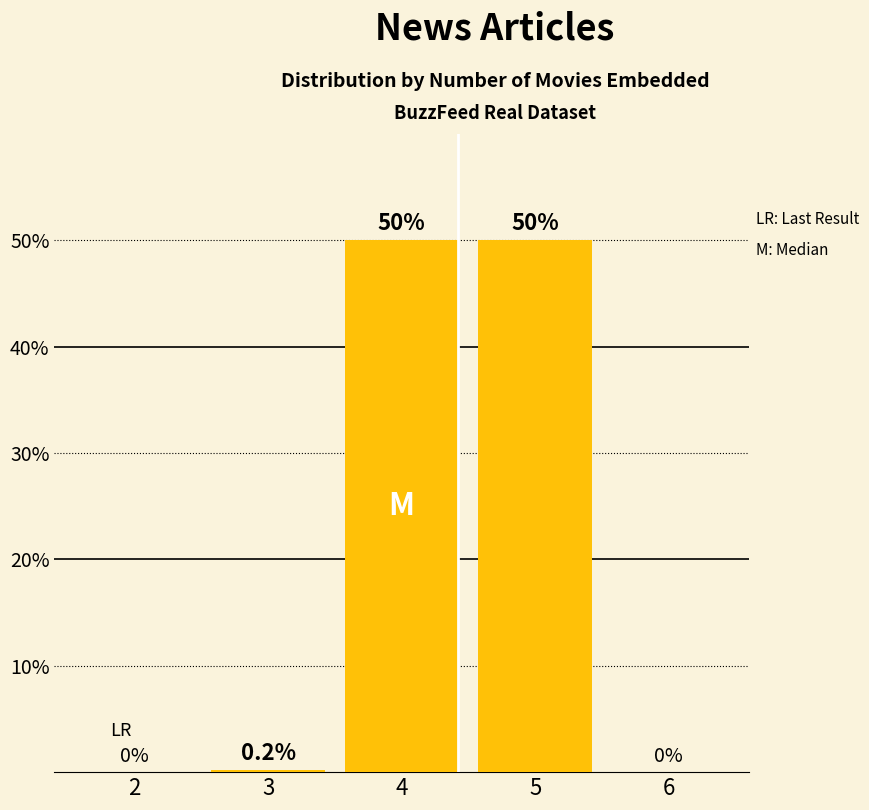

What is the sum of all values?

100.2